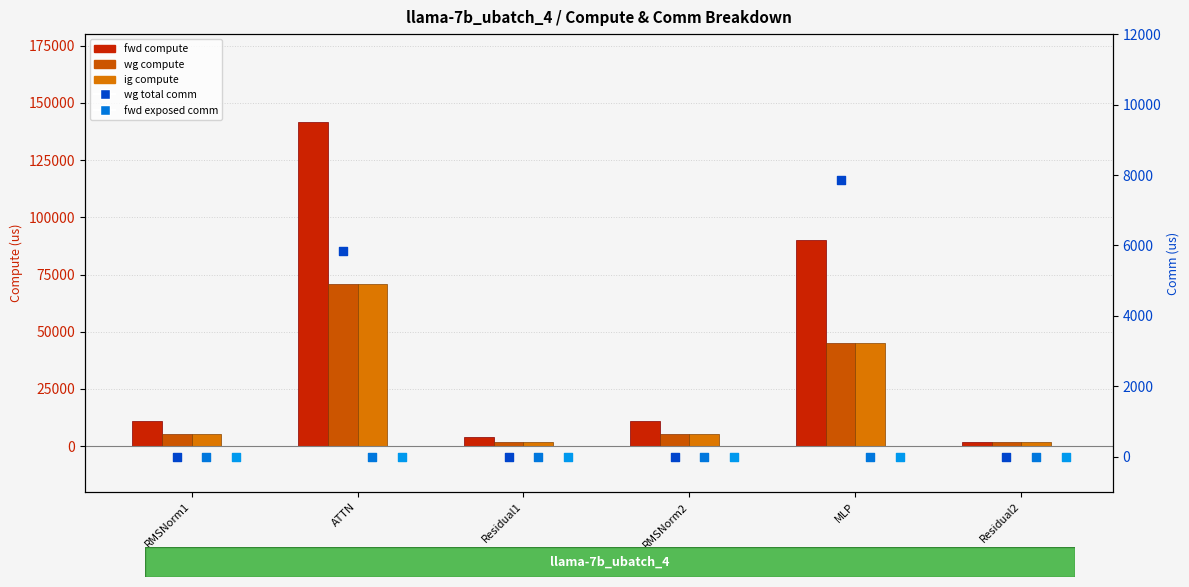

Which series reaches the maximum Y coordinate?

fwd compute